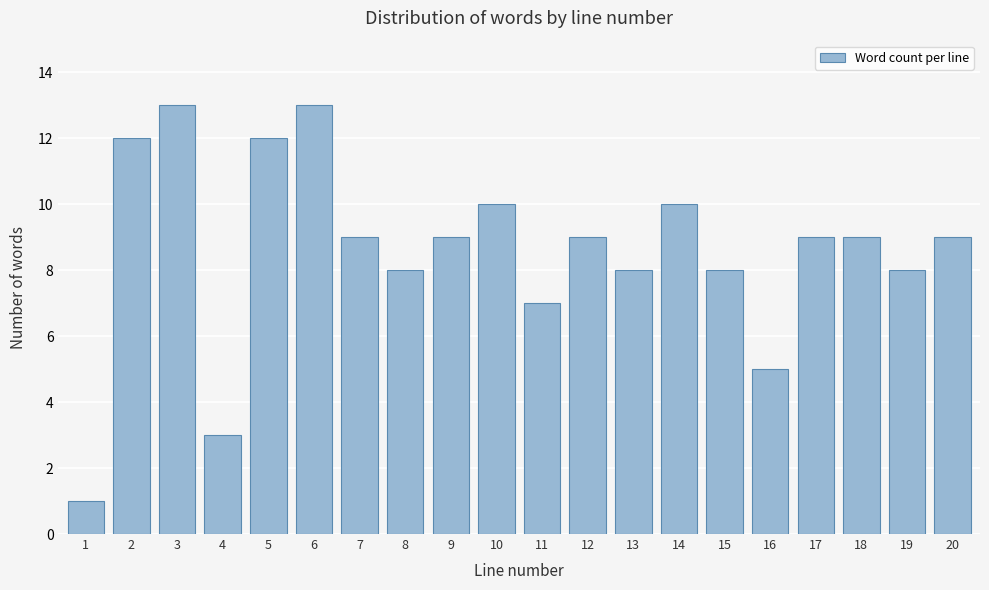

Reading left to right, list all the values displayed in this chart.

1	12	13	3	12	13	9	8	9	10	7	9	8	10	8	5	9	9	8	9